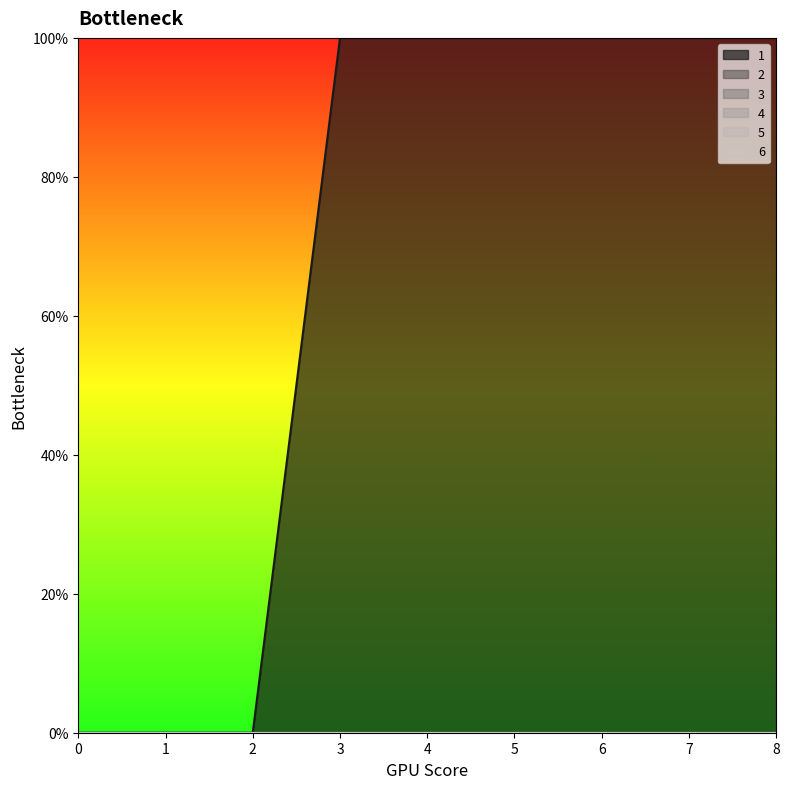

Reading left to right, list all the values displayed in this chart.

1: 0=0	1=0	2=0	3=100	4=100	5=100	6=100	7=100	8=100
2: 0=0	1=0	2=0	3=0	4=0	5=0	6=0	7=0	8=0
3: 0=0	1=0	2=0	3=0	4=0	5=0	6=0	7=0	8=0
4: 0=0	1=0	2=0	3=0	4=0	5=0	6=0	7=0	8=0
5: 0=0	1=0	2=0	3=0	4=0	5=0	6=0	7=0	8=0
6: 0=0	1=0	2=0	3=0	4=0	5=0	6=0	7=0	8=0